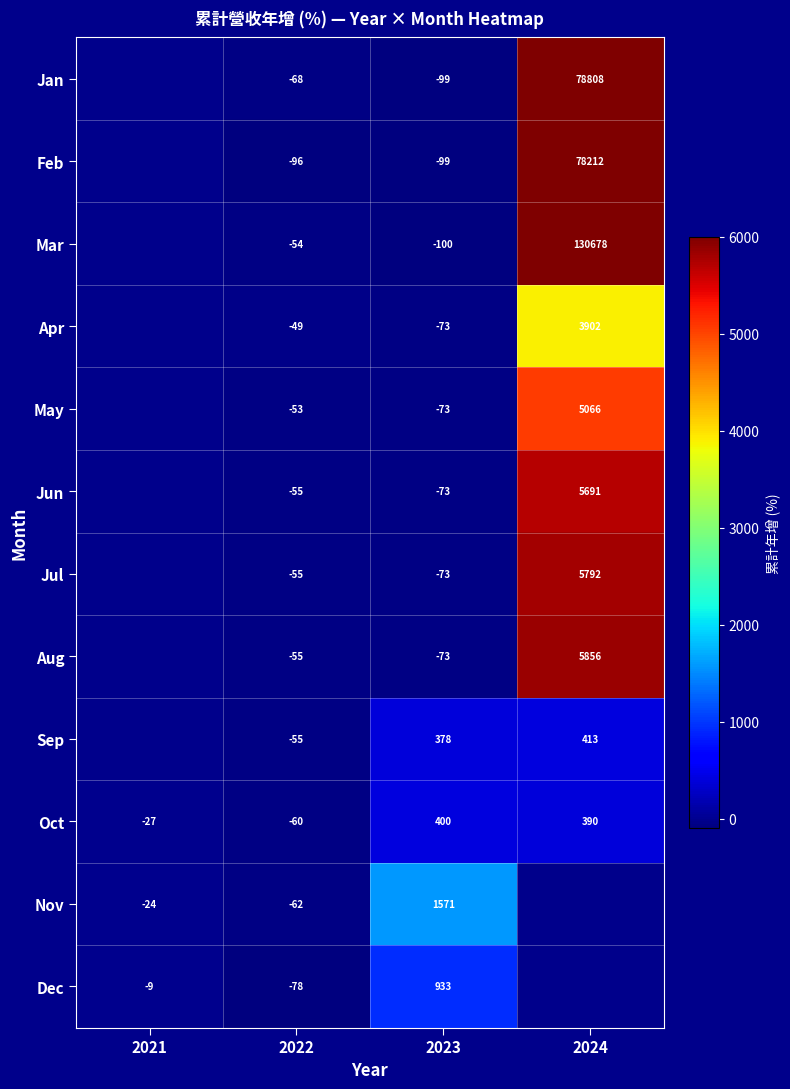

The value of Nov at 2021 is -10.5. True or false?

False